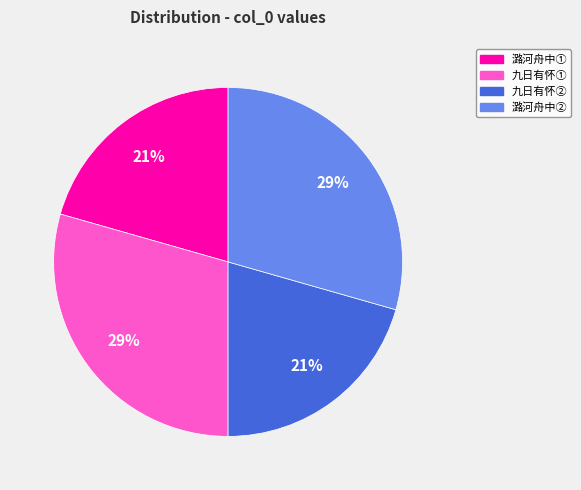

Does any single category account for the majority?

No